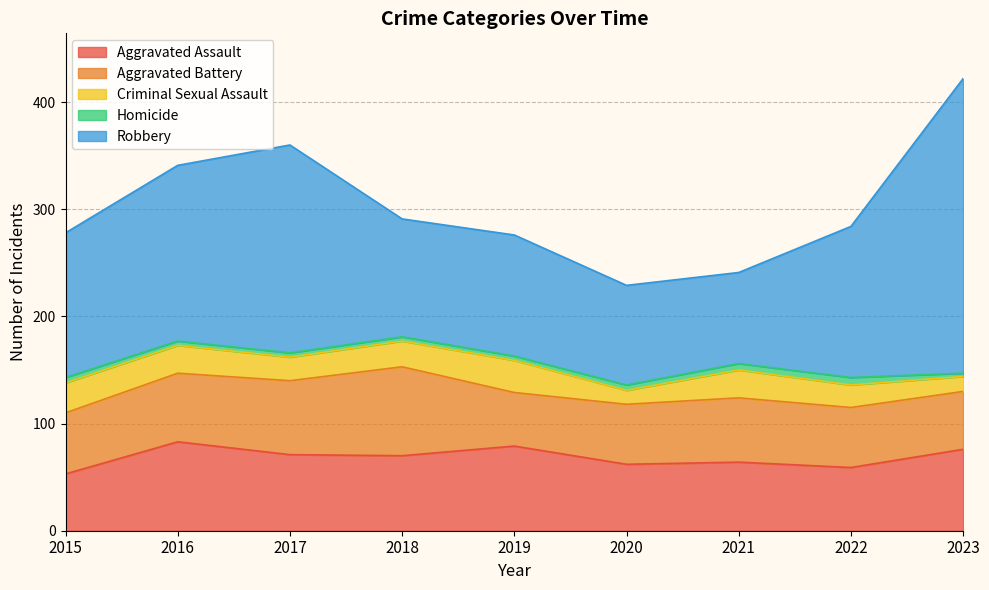

How many lines are shown in the chart?

5